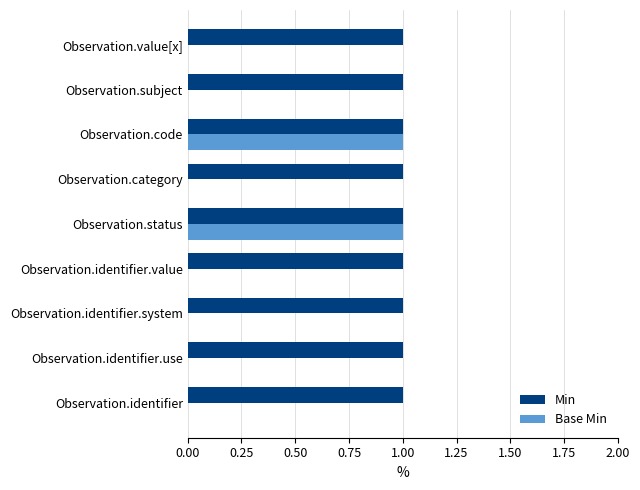

What is the sum of all Min values?

9